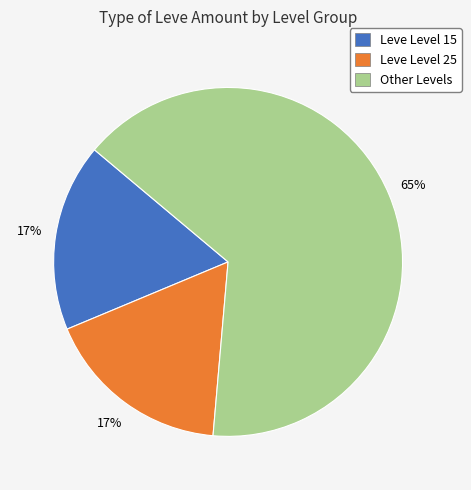

To the nearest percent, what is the average slice percentage?

33%